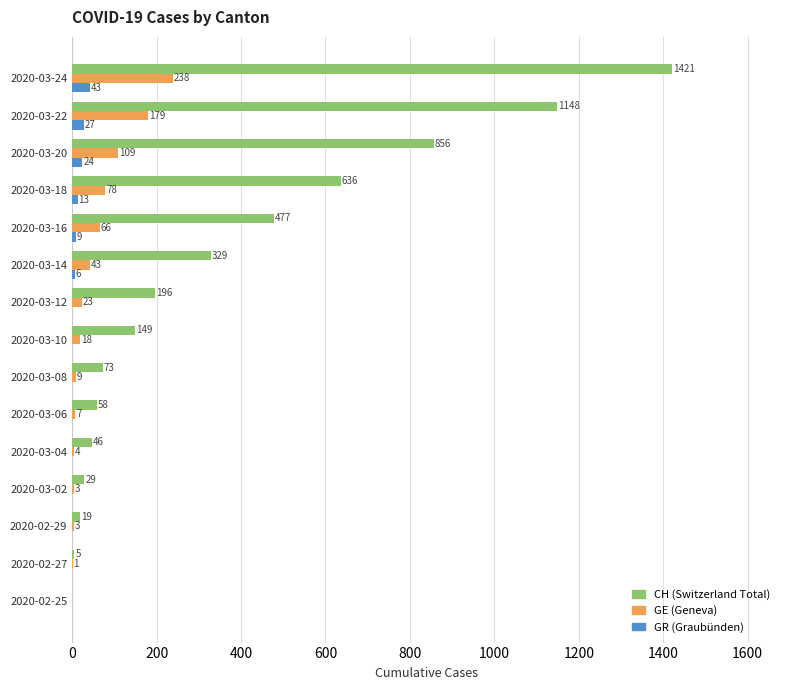

What is the total value across all series at 2020-03-22?

1354